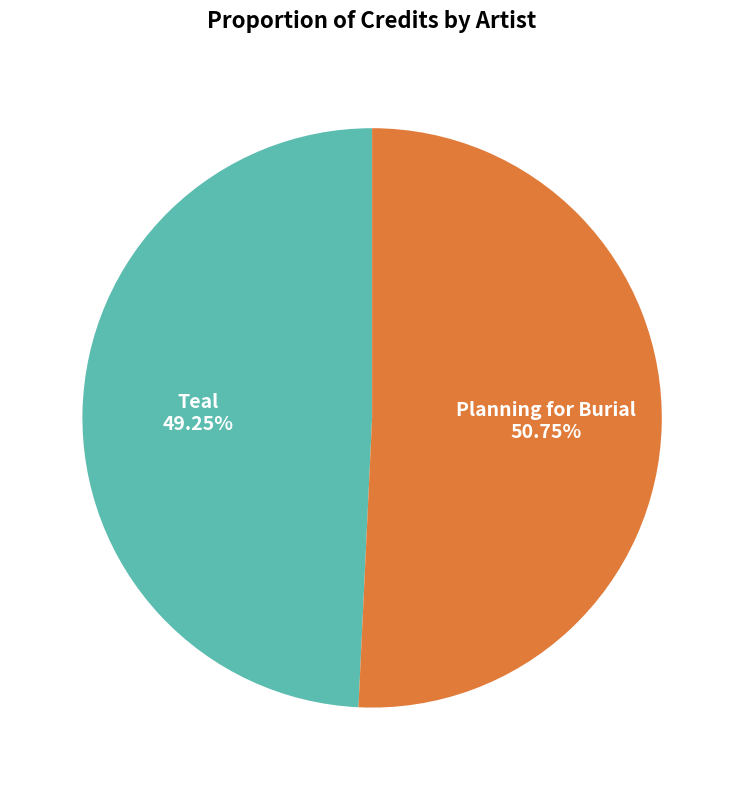

The Planning for Burial slice represents 51% of the pie. True or false?

True